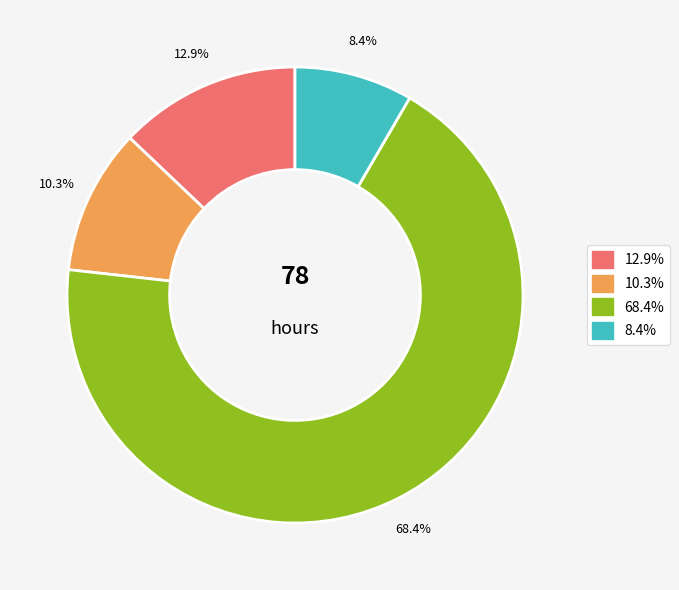

How many segments does this pie chart have?

4